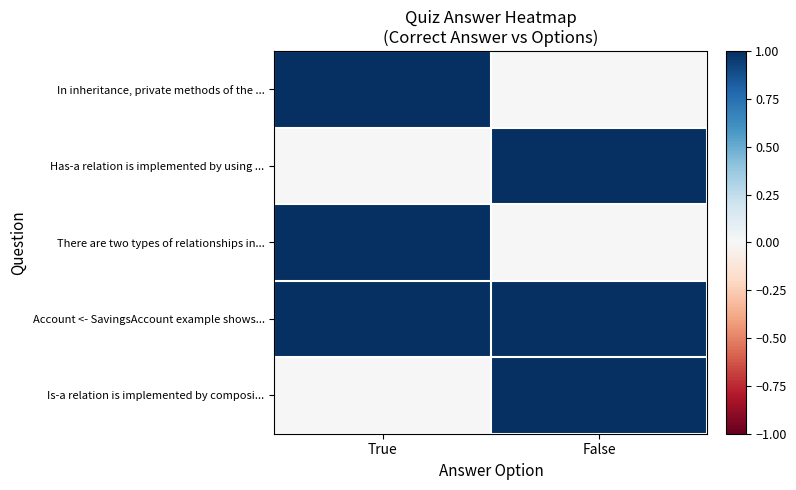

Reading left to right, transcribe all the data shown in this chart.

In inheritance, private methods of the ...: True=1	False=0
Has-a relation is implemented by using ...: True=0	False=1
There are two types of relationships in...: True=1	False=0
Account <- SavingsAccount example shows...: True=1	False=1
Is-a relation is implemented by composi...: True=0	False=1